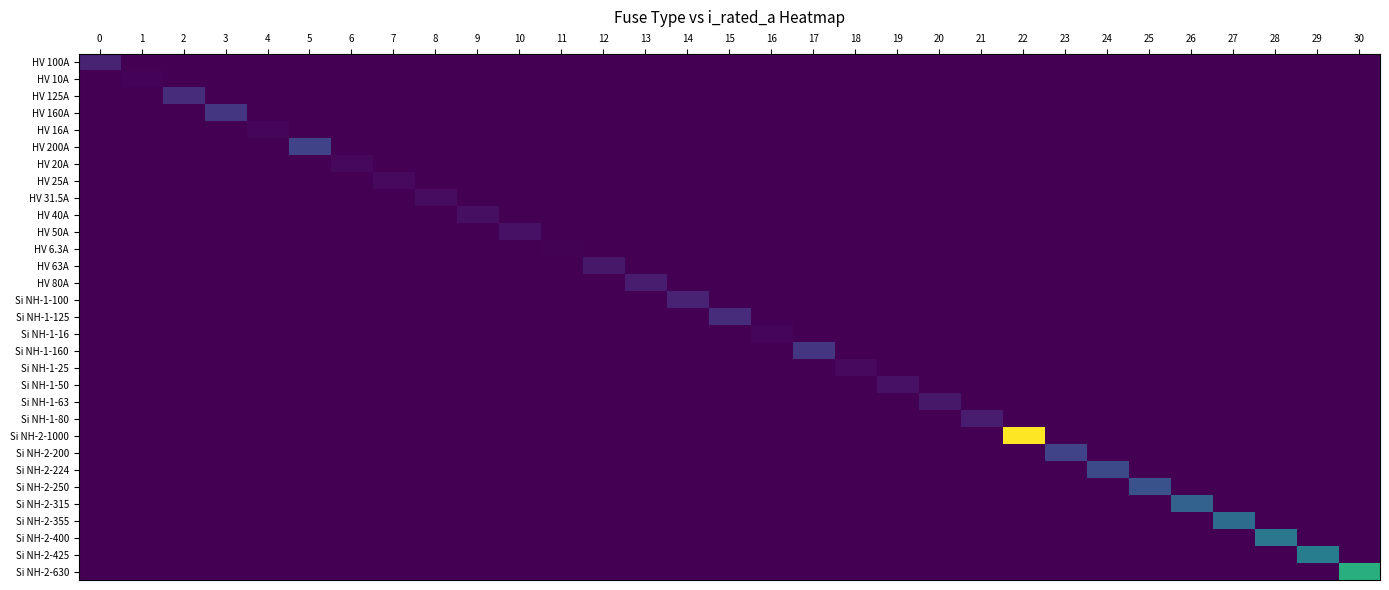

Reading left to right, what are all the values shown in this chart?

HV 100A: 0=100.0	1=0.0	2=0.0	3=0.0	4=0.0	5=0.0	6=0.0	7=0.0	8=0.0	9=0.0	10=0.0	11=0.0	12=0.0	13=0.0	14=0.0	15=0.0	16=0.0	17=0.0	18=0.0	19=0.0	20=0.0	21=0.0	22=0.0	23=0.0	24=0.0	25=0.0	26=0.0	27=0.0	28=0.0	29=0.0	30=0.0
HV 10A: 0=0.0	1=10.0	2=0.0	3=0.0	4=0.0	5=0.0	6=0.0	7=0.0	8=0.0	9=0.0	10=0.0	11=0.0	12=0.0	13=0.0	14=0.0	15=0.0	16=0.0	17=0.0	18=0.0	19=0.0	20=0.0	21=0.0	22=0.0	23=0.0	24=0.0	25=0.0	26=0.0	27=0.0	28=0.0	29=0.0	30=0.0
HV 125A: 0=0.0	1=0.0	2=125.0	3=0.0	4=0.0	5=0.0	6=0.0	7=0.0	8=0.0	9=0.0	10=0.0	11=0.0	12=0.0	13=0.0	14=0.0	15=0.0	16=0.0	17=0.0	18=0.0	19=0.0	20=0.0	21=0.0	22=0.0	23=0.0	24=0.0	25=0.0	26=0.0	27=0.0	28=0.0	29=0.0	30=0.0
HV 160A: 0=0.0	1=0.0	2=0.0	3=160.0	4=0.0	5=0.0	6=0.0	7=0.0	8=0.0	9=0.0	10=0.0	11=0.0	12=0.0	13=0.0	14=0.0	15=0.0	16=0.0	17=0.0	18=0.0	19=0.0	20=0.0	21=0.0	22=0.0	23=0.0	24=0.0	25=0.0	26=0.0	27=0.0	28=0.0	29=0.0	30=0.0
HV 16A: 0=0.0	1=0.0	2=0.0	3=0.0	4=16.0	5=0.0	6=0.0	7=0.0	8=0.0	9=0.0	10=0.0	11=0.0	12=0.0	13=0.0	14=0.0	15=0.0	16=0.0	17=0.0	18=0.0	19=0.0	20=0.0	21=0.0	22=0.0	23=0.0	24=0.0	25=0.0	26=0.0	27=0.0	28=0.0	29=0.0	30=0.0
HV 200A: 0=0.0	1=0.0	2=0.0	3=0.0	4=0.0	5=200.0	6=0.0	7=0.0	8=0.0	9=0.0	10=0.0	11=0.0	12=0.0	13=0.0	14=0.0	15=0.0	16=0.0	17=0.0	18=0.0	19=0.0	20=0.0	21=0.0	22=0.0	23=0.0	24=0.0	25=0.0	26=0.0	27=0.0	28=0.0	29=0.0	30=0.0
HV 20A: 0=0.0	1=0.0	2=0.0	3=0.0	4=0.0	5=0.0	6=20.0	7=0.0	8=0.0	9=0.0	10=0.0	11=0.0	12=0.0	13=0.0	14=0.0	15=0.0	16=0.0	17=0.0	18=0.0	19=0.0	20=0.0	21=0.0	22=0.0	23=0.0	24=0.0	25=0.0	26=0.0	27=0.0	28=0.0	29=0.0	30=0.0
HV 25A: 0=0.0	1=0.0	2=0.0	3=0.0	4=0.0	5=0.0	6=0.0	7=25.0	8=0.0	9=0.0	10=0.0	11=0.0	12=0.0	13=0.0	14=0.0	15=0.0	16=0.0	17=0.0	18=0.0	19=0.0	20=0.0	21=0.0	22=0.0	23=0.0	24=0.0	25=0.0	26=0.0	27=0.0	28=0.0	29=0.0	30=0.0
HV 31.5A: 0=0.0	1=0.0	2=0.0	3=0.0	4=0.0	5=0.0	6=0.0	7=0.0	8=31.5	9=0.0	10=0.0	11=0.0	12=0.0	13=0.0	14=0.0	15=0.0	16=0.0	17=0.0	18=0.0	19=0.0	20=0.0	21=0.0	22=0.0	23=0.0	24=0.0	25=0.0	26=0.0	27=0.0	28=0.0	29=0.0	30=0.0
HV 40A: 0=0.0	1=0.0	2=0.0	3=0.0	4=0.0	5=0.0	6=0.0	7=0.0	8=0.0	9=40.0	10=0.0	11=0.0	12=0.0	13=0.0	14=0.0	15=0.0	16=0.0	17=0.0	18=0.0	19=0.0	20=0.0	21=0.0	22=0.0	23=0.0	24=0.0	25=0.0	26=0.0	27=0.0	28=0.0	29=0.0	30=0.0
HV 50A: 0=0.0	1=0.0	2=0.0	3=0.0	4=0.0	5=0.0	6=0.0	7=0.0	8=0.0	9=0.0	10=50.0	11=0.0	12=0.0	13=0.0	14=0.0	15=0.0	16=0.0	17=0.0	18=0.0	19=0.0	20=0.0	21=0.0	22=0.0	23=0.0	24=0.0	25=0.0	26=0.0	27=0.0	28=0.0	29=0.0	30=0.0
HV 6.3A: 0=0.0	1=0.0	2=0.0	3=0.0	4=0.0	5=0.0	6=0.0	7=0.0	8=0.0	9=0.0	10=0.0	11=6.3	12=0.0	13=0.0	14=0.0	15=0.0	16=0.0	17=0.0	18=0.0	19=0.0	20=0.0	21=0.0	22=0.0	23=0.0	24=0.0	25=0.0	26=0.0	27=0.0	28=0.0	29=0.0	30=0.0
HV 63A: 0=0.0	1=0.0	2=0.0	3=0.0	4=0.0	5=0.0	6=0.0	7=0.0	8=0.0	9=0.0	10=0.0	11=0.0	12=63.0	13=0.0	14=0.0	15=0.0	16=0.0	17=0.0	18=0.0	19=0.0	20=0.0	21=0.0	22=0.0	23=0.0	24=0.0	25=0.0	26=0.0	27=0.0	28=0.0	29=0.0	30=0.0
HV 80A: 0=0.0	1=0.0	2=0.0	3=0.0	4=0.0	5=0.0	6=0.0	7=0.0	8=0.0	9=0.0	10=0.0	11=0.0	12=0.0	13=80.0	14=0.0	15=0.0	16=0.0	17=0.0	18=0.0	19=0.0	20=0.0	21=0.0	22=0.0	23=0.0	24=0.0	25=0.0	26=0.0	27=0.0	28=0.0	29=0.0	30=0.0
Si NH-1-100: 0=0.0	1=0.0	2=0.0	3=0.0	4=0.0	5=0.0	6=0.0	7=0.0	8=0.0	9=0.0	10=0.0	11=0.0	12=0.0	13=0.0	14=100.0	15=0.0	16=0.0	17=0.0	18=0.0	19=0.0	20=0.0	21=0.0	22=0.0	23=0.0	24=0.0	25=0.0	26=0.0	27=0.0	28=0.0	29=0.0	30=0.0
Si NH-1-125: 0=0.0	1=0.0	2=0.0	3=0.0	4=0.0	5=0.0	6=0.0	7=0.0	8=0.0	9=0.0	10=0.0	11=0.0	12=0.0	13=0.0	14=0.0	15=125.0	16=0.0	17=0.0	18=0.0	19=0.0	20=0.0	21=0.0	22=0.0	23=0.0	24=0.0	25=0.0	26=0.0	27=0.0	28=0.0	29=0.0	30=0.0
Si NH-1-16: 0=0.0	1=0.0	2=0.0	3=0.0	4=0.0	5=0.0	6=0.0	7=0.0	8=0.0	9=0.0	10=0.0	11=0.0	12=0.0	13=0.0	14=0.0	15=0.0	16=16.0	17=0.0	18=0.0	19=0.0	20=0.0	21=0.0	22=0.0	23=0.0	24=0.0	25=0.0	26=0.0	27=0.0	28=0.0	29=0.0	30=0.0
Si NH-1-160: 0=0.0	1=0.0	2=0.0	3=0.0	4=0.0	5=0.0	6=0.0	7=0.0	8=0.0	9=0.0	10=0.0	11=0.0	12=0.0	13=0.0	14=0.0	15=0.0	16=0.0	17=160.0	18=0.0	19=0.0	20=0.0	21=0.0	22=0.0	23=0.0	24=0.0	25=0.0	26=0.0	27=0.0	28=0.0	29=0.0	30=0.0
Si NH-1-25: 0=0.0	1=0.0	2=0.0	3=0.0	4=0.0	5=0.0	6=0.0	7=0.0	8=0.0	9=0.0	10=0.0	11=0.0	12=0.0	13=0.0	14=0.0	15=0.0	16=0.0	17=0.0	18=25.0	19=0.0	20=0.0	21=0.0	22=0.0	23=0.0	24=0.0	25=0.0	26=0.0	27=0.0	28=0.0	29=0.0	30=0.0
Si NH-1-50: 0=0.0	1=0.0	2=0.0	3=0.0	4=0.0	5=0.0	6=0.0	7=0.0	8=0.0	9=0.0	10=0.0	11=0.0	12=0.0	13=0.0	14=0.0	15=0.0	16=0.0	17=0.0	18=0.0	19=50.0	20=0.0	21=0.0	22=0.0	23=0.0	24=0.0	25=0.0	26=0.0	27=0.0	28=0.0	29=0.0	30=0.0
Si NH-1-63: 0=0.0	1=0.0	2=0.0	3=0.0	4=0.0	5=0.0	6=0.0	7=0.0	8=0.0	9=0.0	10=0.0	11=0.0	12=0.0	13=0.0	14=0.0	15=0.0	16=0.0	17=0.0	18=0.0	19=0.0	20=63.0	21=0.0	22=0.0	23=0.0	24=0.0	25=0.0	26=0.0	27=0.0	28=0.0	29=0.0	30=0.0
Si NH-1-80: 0=0.0	1=0.0	2=0.0	3=0.0	4=0.0	5=0.0	6=0.0	7=0.0	8=0.0	9=0.0	10=0.0	11=0.0	12=0.0	13=0.0	14=0.0	15=0.0	16=0.0	17=0.0	18=0.0	19=0.0	20=0.0	21=80.0	22=0.0	23=0.0	24=0.0	25=0.0	26=0.0	27=0.0	28=0.0	29=0.0	30=0.0
Si NH-2-1000: 0=0.0	1=0.0	2=0.0	3=0.0	4=0.0	5=0.0	6=0.0	7=0.0	8=0.0	9=0.0	10=0.0	11=0.0	12=0.0	13=0.0	14=0.0	15=0.0	16=0.0	17=0.0	18=0.0	19=0.0	20=0.0	21=0.0	22=1000.0	23=0.0	24=0.0	25=0.0	26=0.0	27=0.0	28=0.0	29=0.0	30=0.0
Si NH-2-200: 0=0.0	1=0.0	2=0.0	3=0.0	4=0.0	5=0.0	6=0.0	7=0.0	8=0.0	9=0.0	10=0.0	11=0.0	12=0.0	13=0.0	14=0.0	15=0.0	16=0.0	17=0.0	18=0.0	19=0.0	20=0.0	21=0.0	22=0.0	23=200.0	24=0.0	25=0.0	26=0.0	27=0.0	28=0.0	29=0.0	30=0.0
Si NH-2-224: 0=0.0	1=0.0	2=0.0	3=0.0	4=0.0	5=0.0	6=0.0	7=0.0	8=0.0	9=0.0	10=0.0	11=0.0	12=0.0	13=0.0	14=0.0	15=0.0	16=0.0	17=0.0	18=0.0	19=0.0	20=0.0	21=0.0	22=0.0	23=0.0	24=224.0	25=0.0	26=0.0	27=0.0	28=0.0	29=0.0	30=0.0
Si NH-2-250: 0=0.0	1=0.0	2=0.0	3=0.0	4=0.0	5=0.0	6=0.0	7=0.0	8=0.0	9=0.0	10=0.0	11=0.0	12=0.0	13=0.0	14=0.0	15=0.0	16=0.0	17=0.0	18=0.0	19=0.0	20=0.0	21=0.0	22=0.0	23=0.0	24=0.0	25=250.0	26=0.0	27=0.0	28=0.0	29=0.0	30=0.0
Si NH-2-315: 0=0.0	1=0.0	2=0.0	3=0.0	4=0.0	5=0.0	6=0.0	7=0.0	8=0.0	9=0.0	10=0.0	11=0.0	12=0.0	13=0.0	14=0.0	15=0.0	16=0.0	17=0.0	18=0.0	19=0.0	20=0.0	21=0.0	22=0.0	23=0.0	24=0.0	25=0.0	26=315.0	27=0.0	28=0.0	29=0.0	30=0.0
Si NH-2-355: 0=0.0	1=0.0	2=0.0	3=0.0	4=0.0	5=0.0	6=0.0	7=0.0	8=0.0	9=0.0	10=0.0	11=0.0	12=0.0	13=0.0	14=0.0	15=0.0	16=0.0	17=0.0	18=0.0	19=0.0	20=0.0	21=0.0	22=0.0	23=0.0	24=0.0	25=0.0	26=0.0	27=355.0	28=0.0	29=0.0	30=0.0
Si NH-2-400: 0=0.0	1=0.0	2=0.0	3=0.0	4=0.0	5=0.0	6=0.0	7=0.0	8=0.0	9=0.0	10=0.0	11=0.0	12=0.0	13=0.0	14=0.0	15=0.0	16=0.0	17=0.0	18=0.0	19=0.0	20=0.0	21=0.0	22=0.0	23=0.0	24=0.0	25=0.0	26=0.0	27=0.0	28=400.0	29=0.0	30=0.0
Si NH-2-425: 0=0.0	1=0.0	2=0.0	3=0.0	4=0.0	5=0.0	6=0.0	7=0.0	8=0.0	9=0.0	10=0.0	11=0.0	12=0.0	13=0.0	14=0.0	15=0.0	16=0.0	17=0.0	18=0.0	19=0.0	20=0.0	21=0.0	22=0.0	23=0.0	24=0.0	25=0.0	26=0.0	27=0.0	28=0.0	29=425.0	30=0.0
Si NH-2-630: 0=0.0	1=0.0	2=0.0	3=0.0	4=0.0	5=0.0	6=0.0	7=0.0	8=0.0	9=0.0	10=0.0	11=0.0	12=0.0	13=0.0	14=0.0	15=0.0	16=0.0	17=0.0	18=0.0	19=0.0	20=0.0	21=0.0	22=0.0	23=0.0	24=0.0	25=0.0	26=0.0	27=0.0	28=0.0	29=0.0	30=630.0